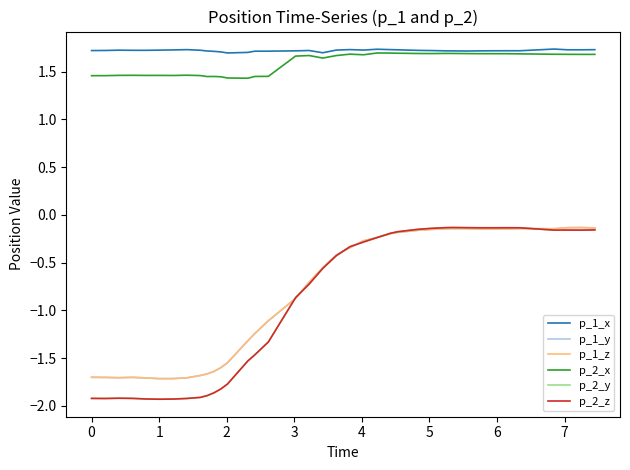

Does the chart display data point markers on the line(s)?

No